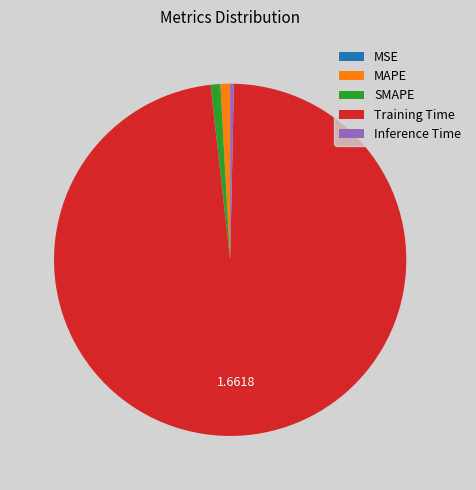

Which category has the biggest portion of the pie?

Training Time